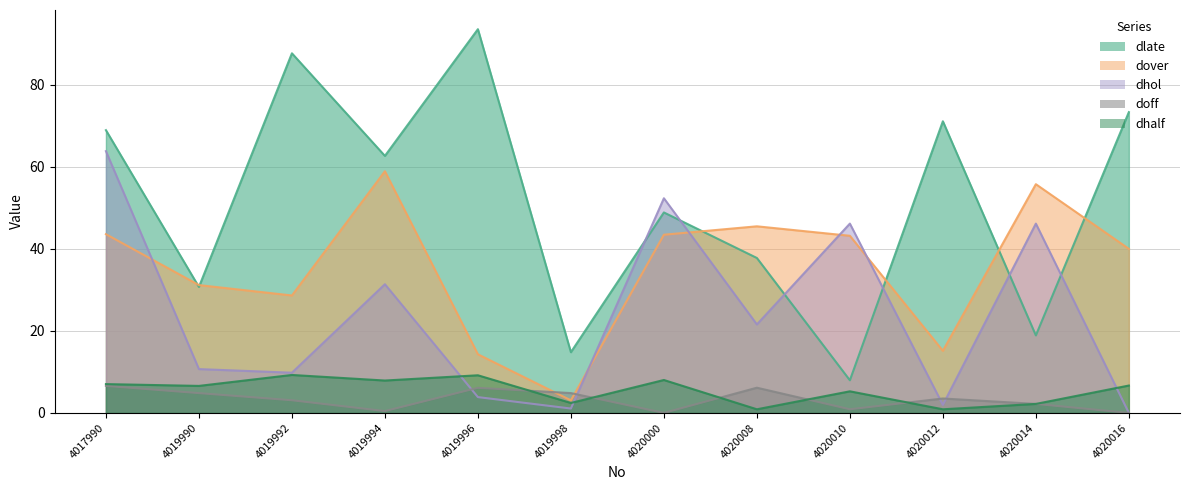

In dhalf, how many points are lower than both neighbors (excluding endpoints)?

5